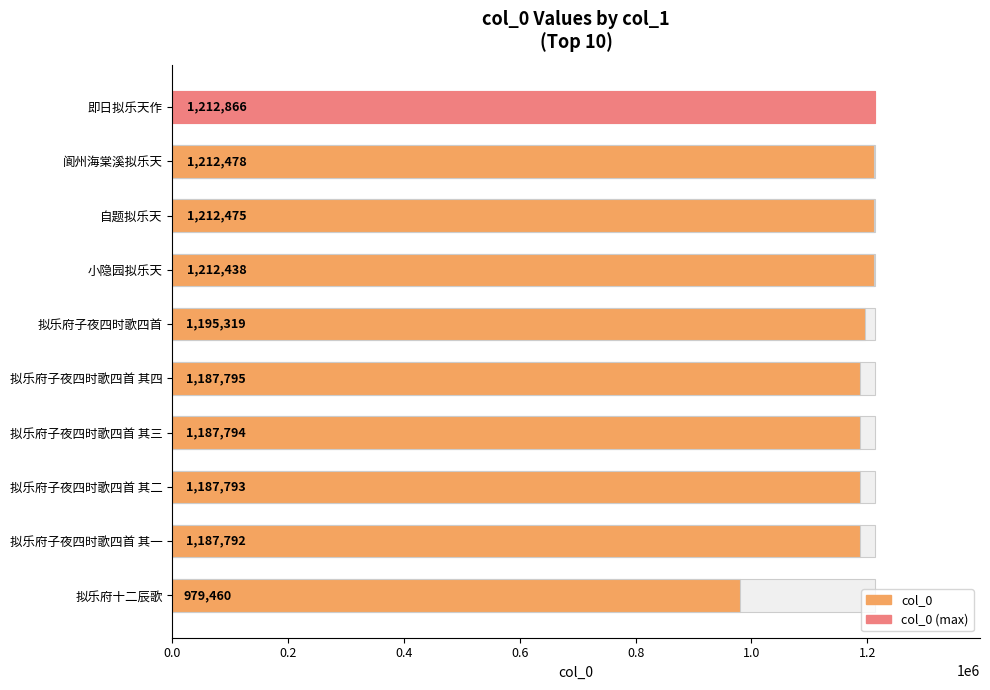

Read the value at 拟乐府十二辰歌, to the nearest 10.

979460